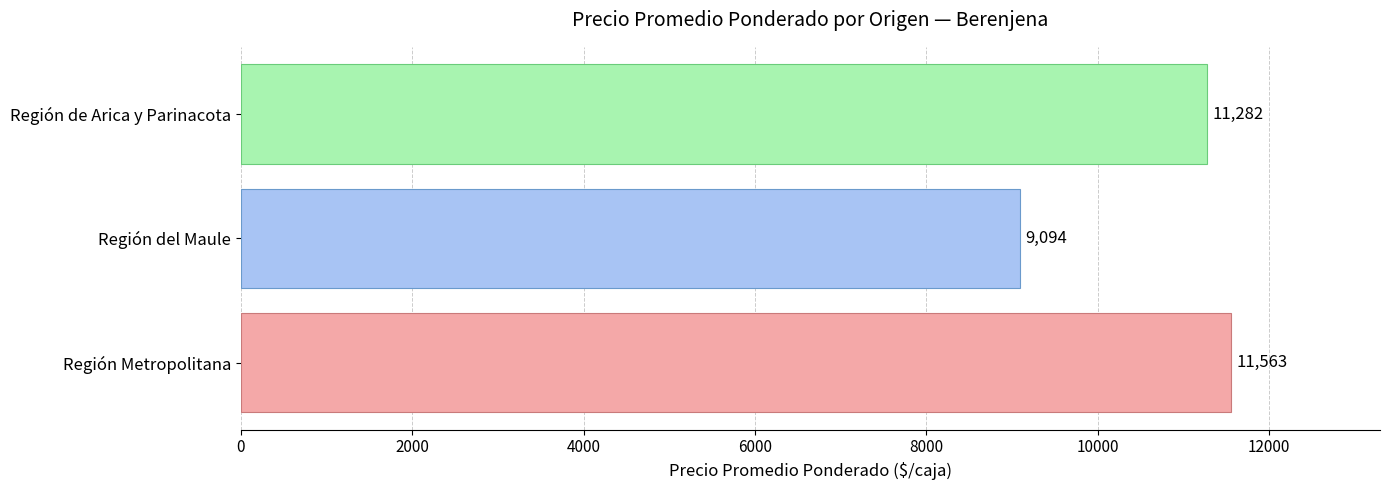

How many data points are less than 11282?

1